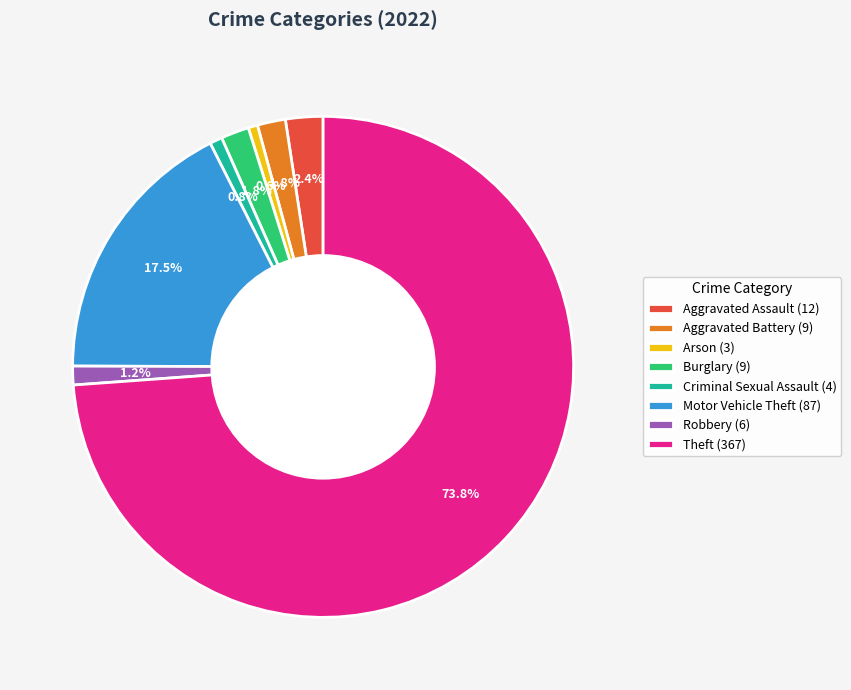

Does any single category account for the majority?

Yes